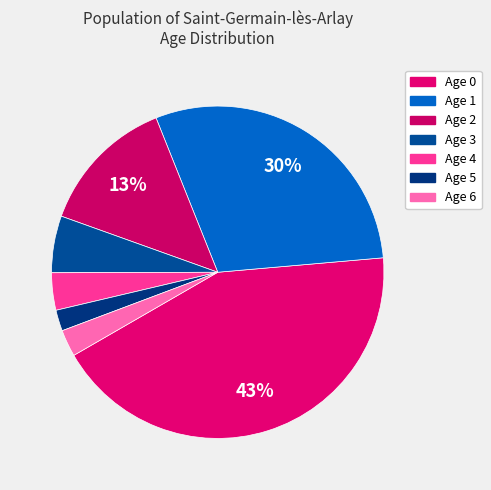

Count the number of slices in the pie.

7